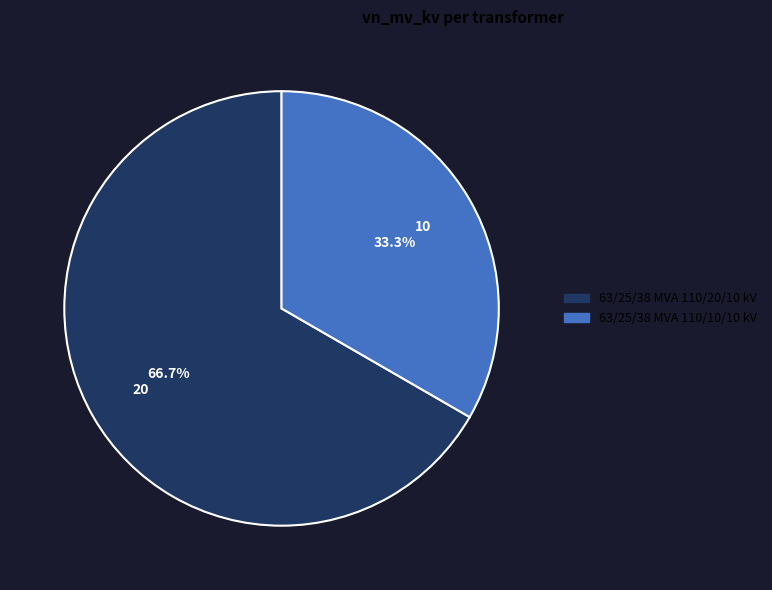

What percentage is the 63/25/38 MVA 110/20/10 kV slice, to the nearest percent?

67%